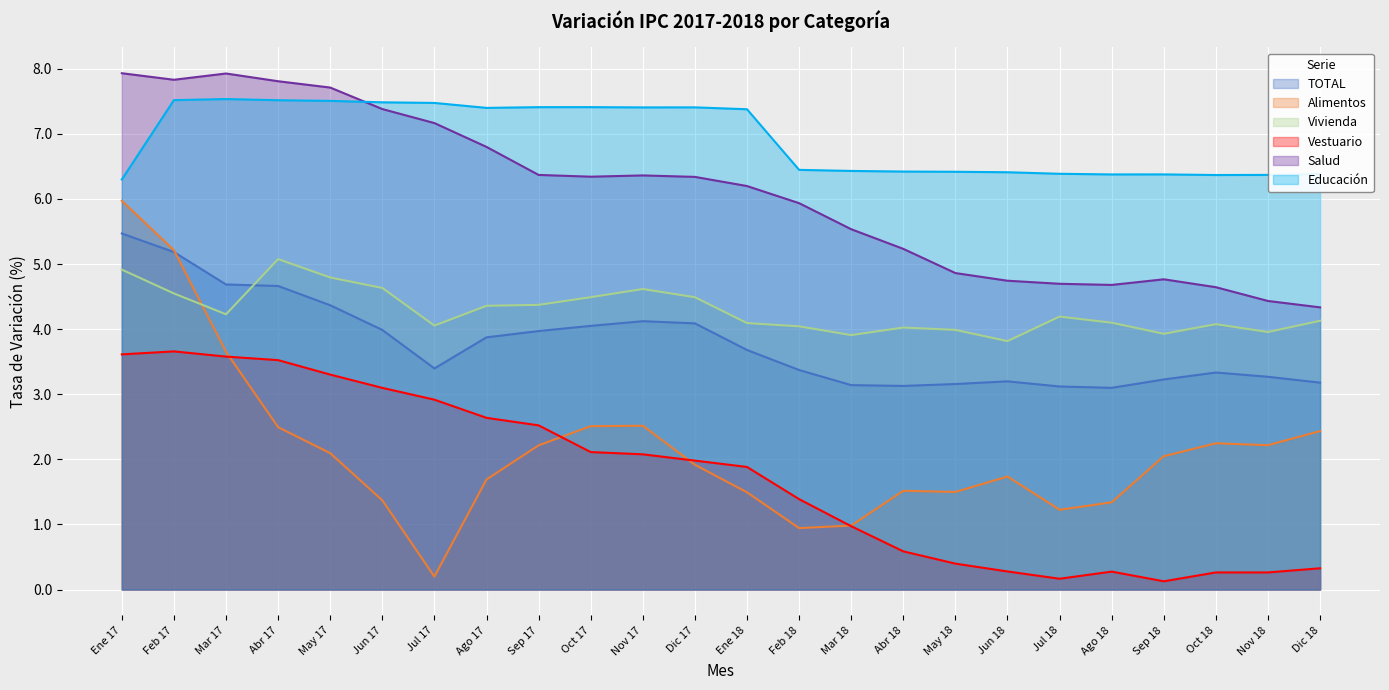

How many lines are shown in the chart?

6